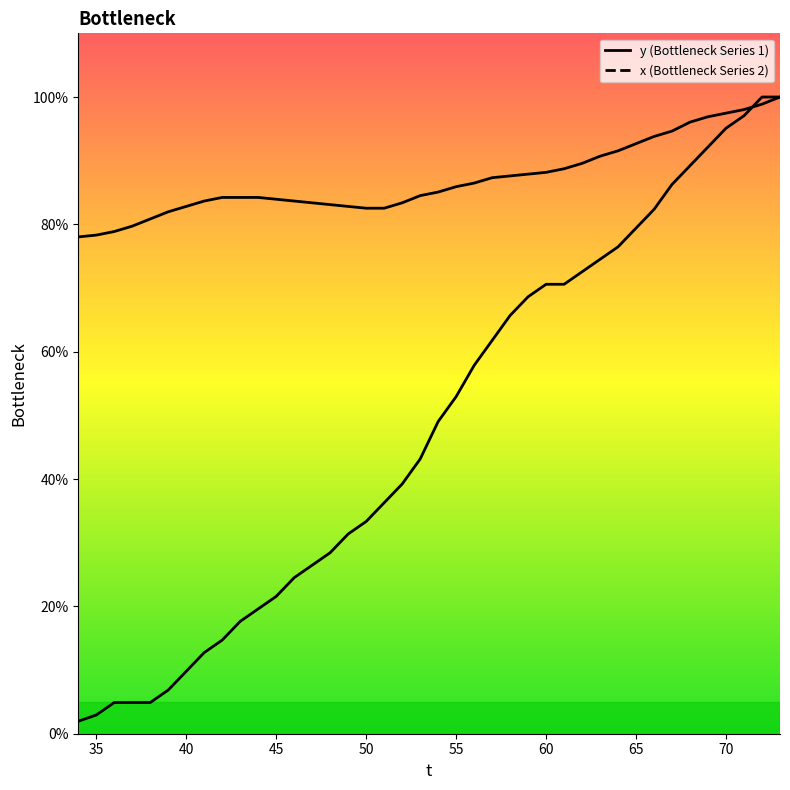

True or false: x has a value of 78.9 at 36.

True